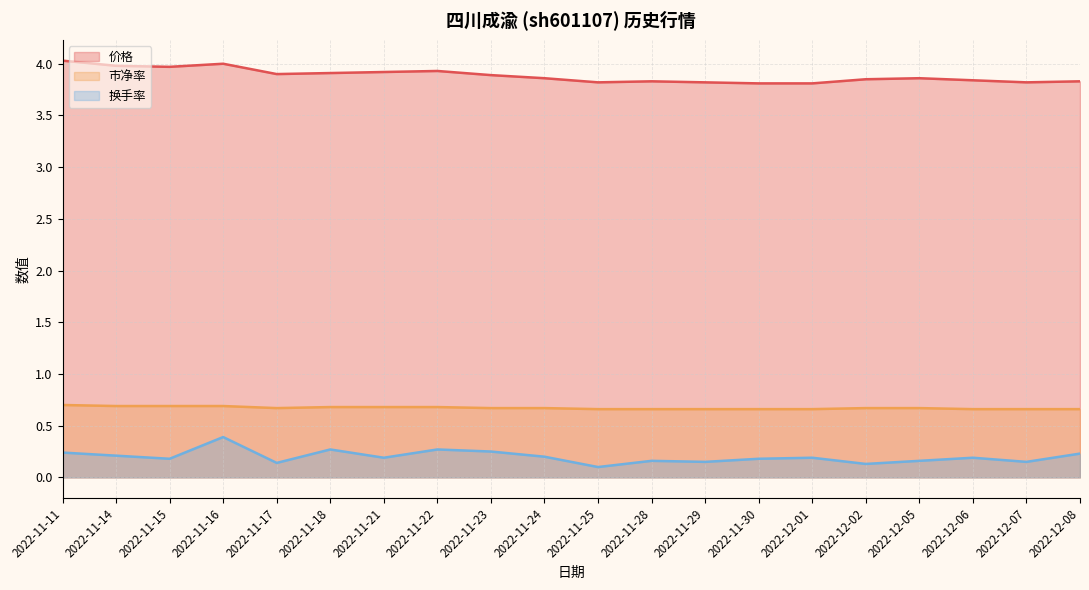

What is the value of the 换手率 point at the 8th from the left?

0.3